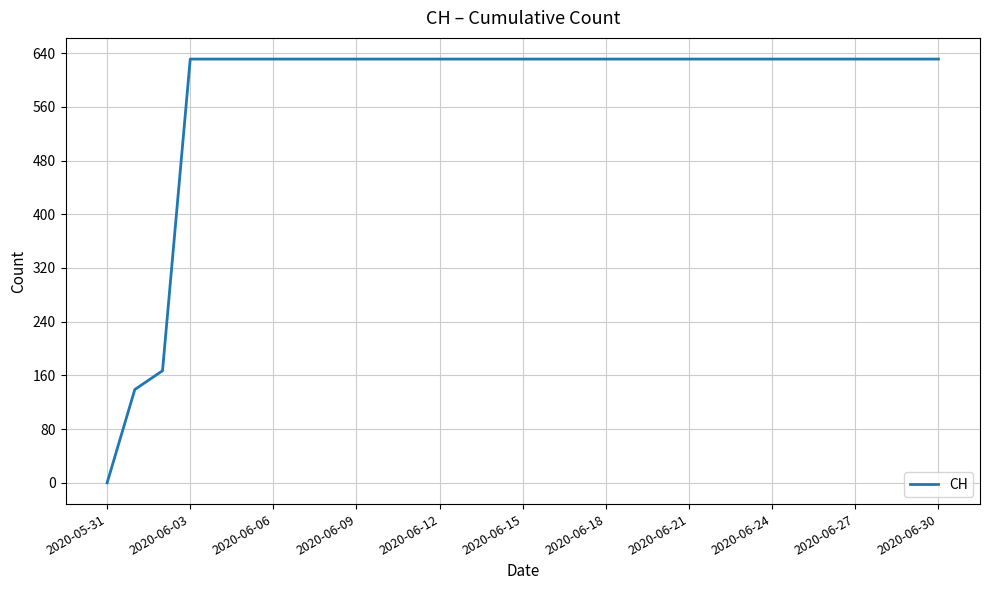

Reading left to right, list all the values displayed in this chart.

0	139	167	631	631	631	631	631	631	631	631	631	631	631	631	631	631	631	631	631	631	631	631	631	631	631	631	631	631	631	631